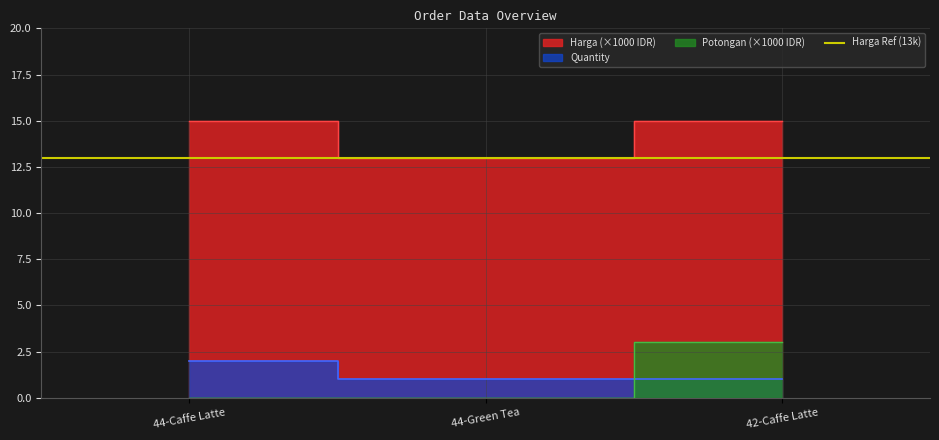

What position from the right is 44-Caffe Latte?

3